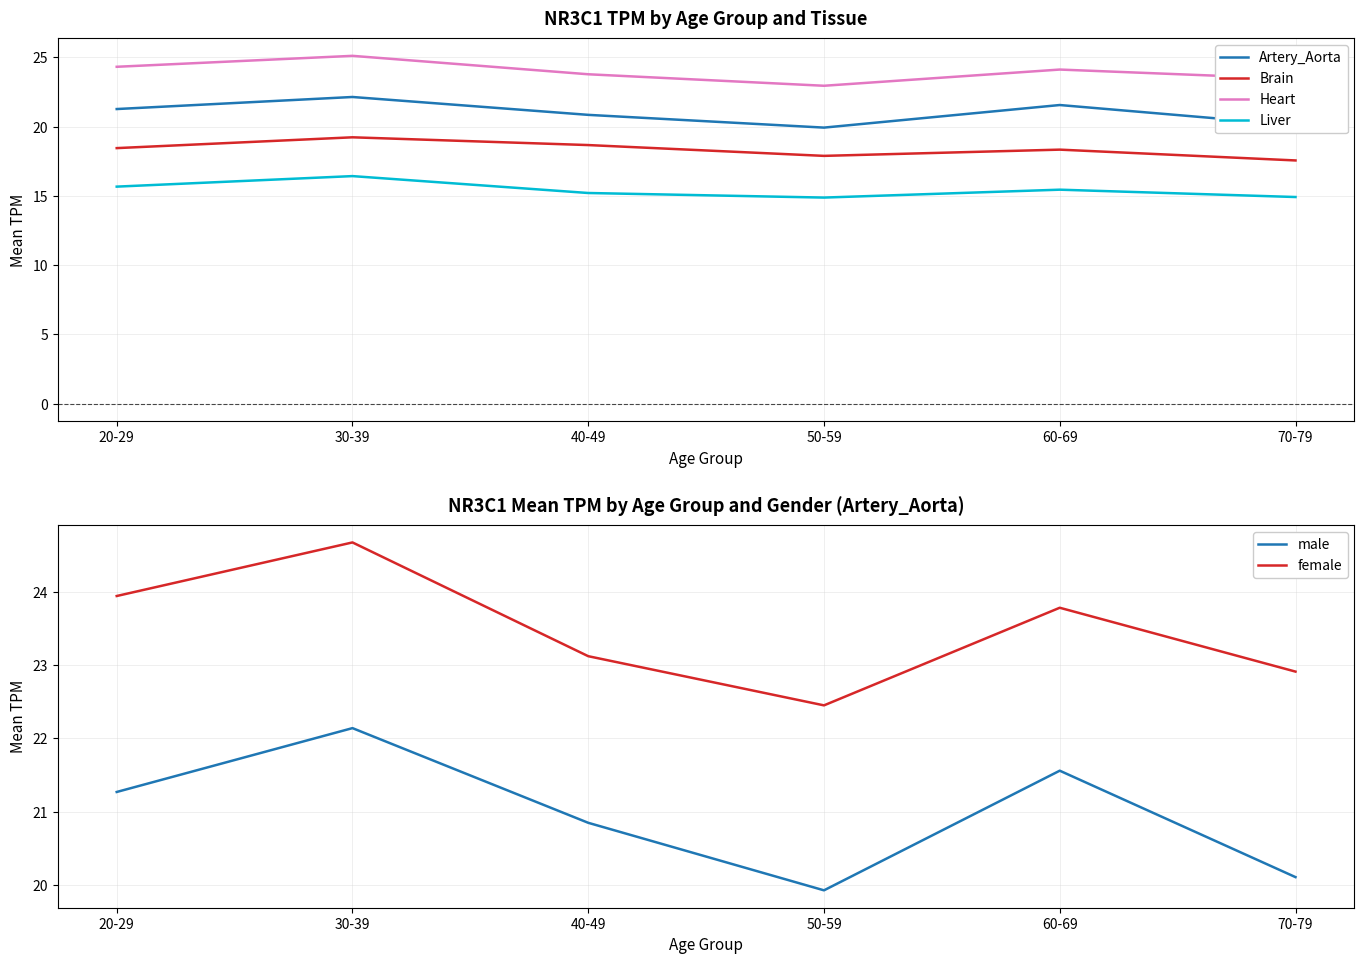

What is the difference between the Liver values at 40-49 and 50-59?

0.3